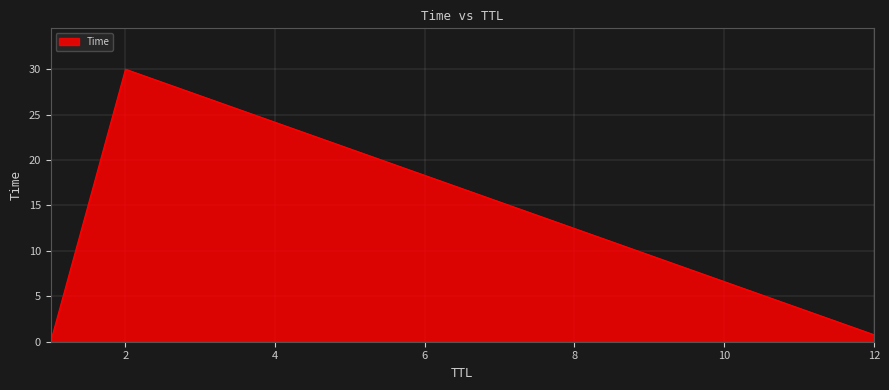

What is the sum of all values?

30.8